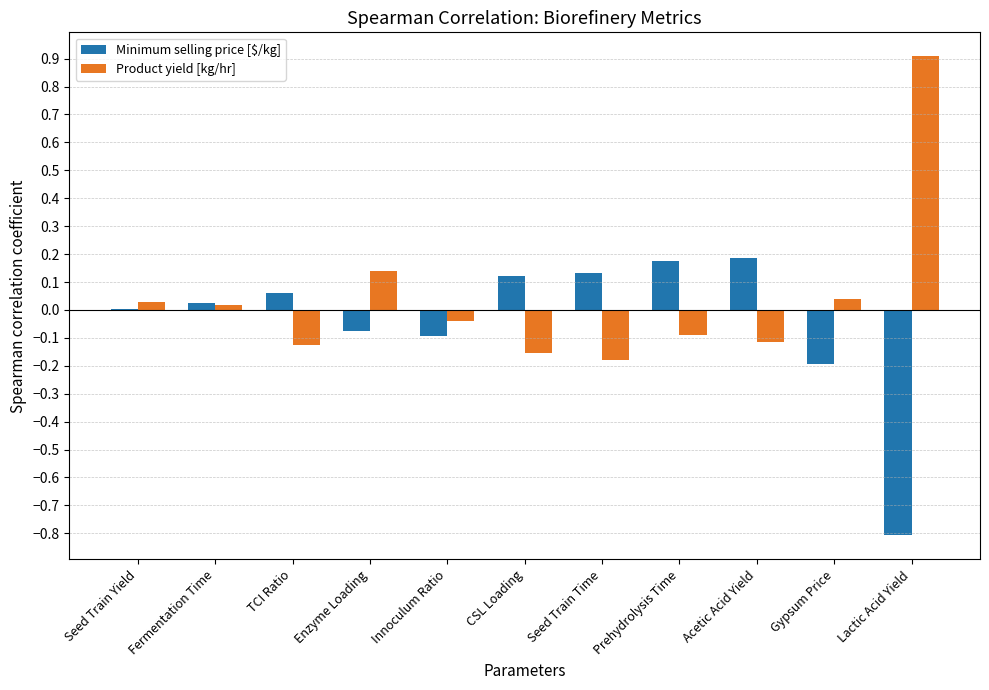

Which series changed the most between Seed Train Yield and Prehydrolysis Time?

Minimum selling price [$/kg]